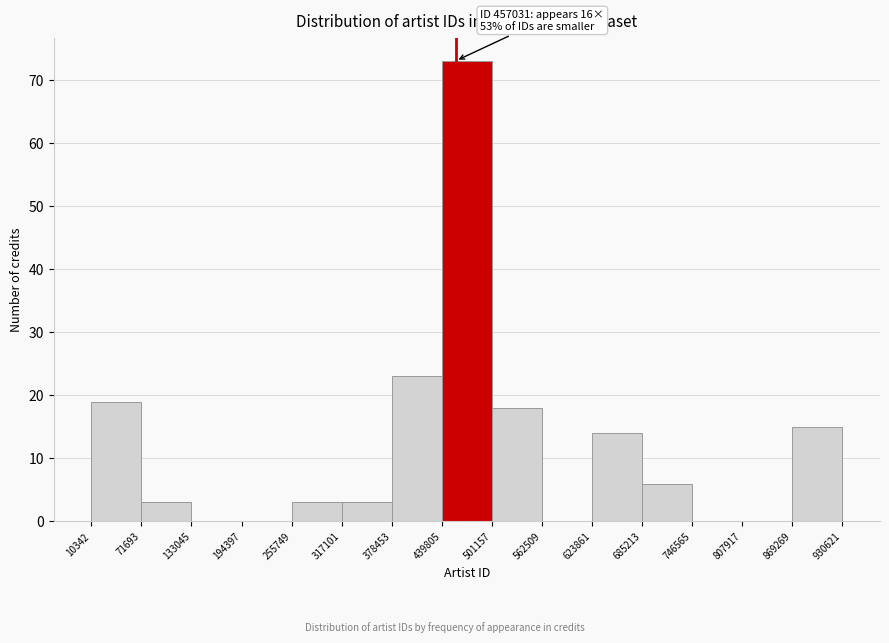

Over which range of the x-axis is the bar tallest?

439805 to 501157